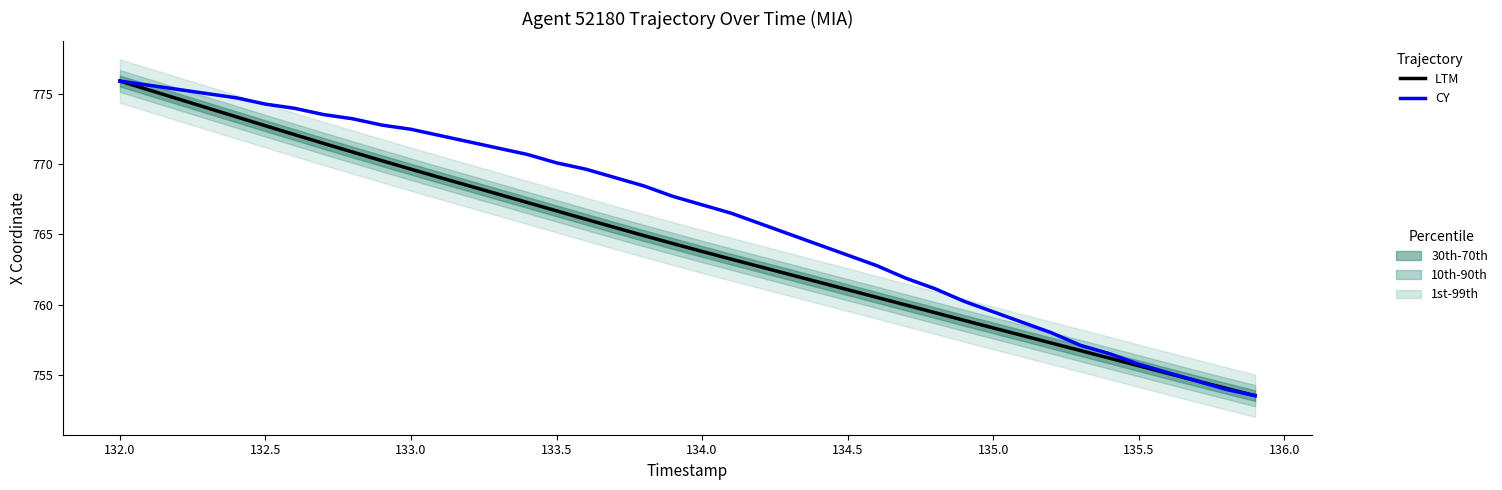

Is the value of LTM at 32 greater than the value of CY at 23?

No